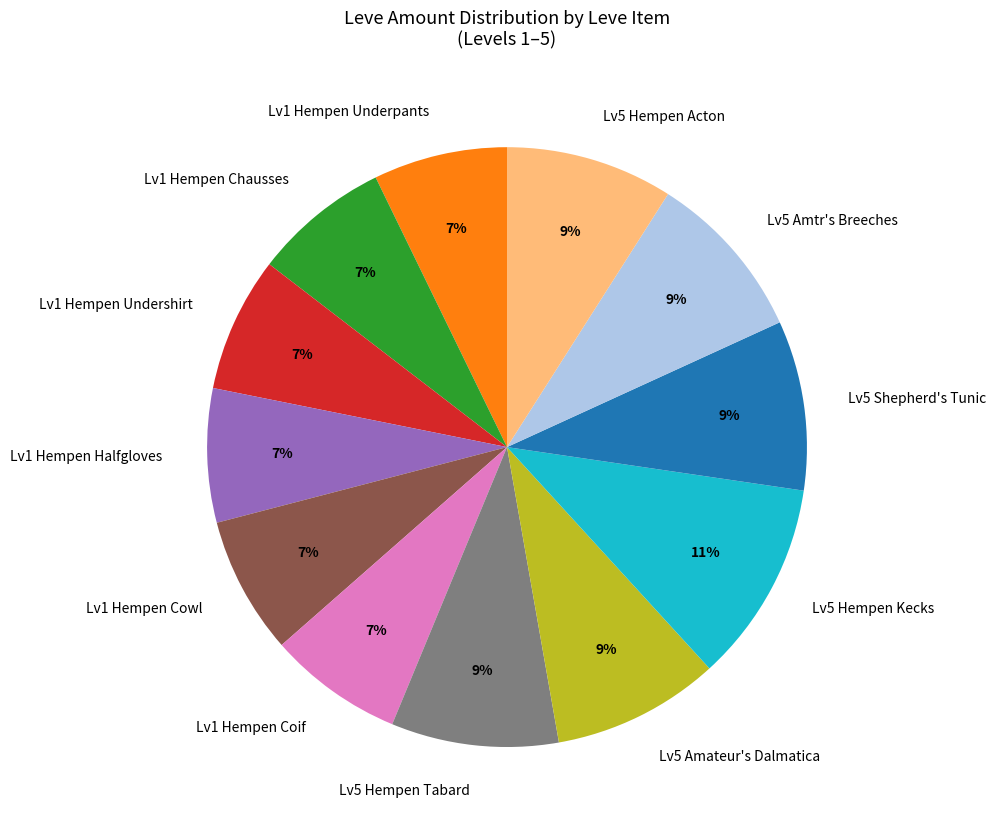

What percentage is the Lv1 Hempen Undershirt slice, to the nearest percent?

7%